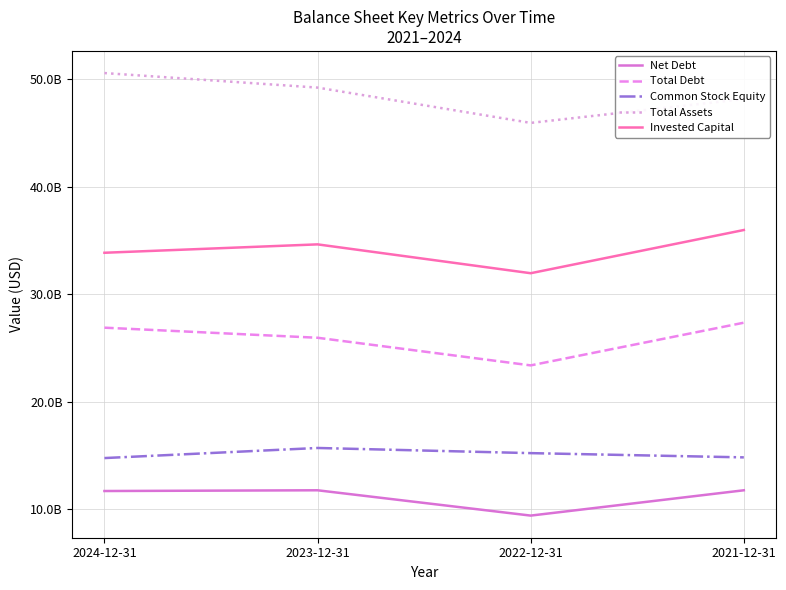

Between 2023-12-31 and 2022-12-31, which series saw the biggest shift?

Total Assets